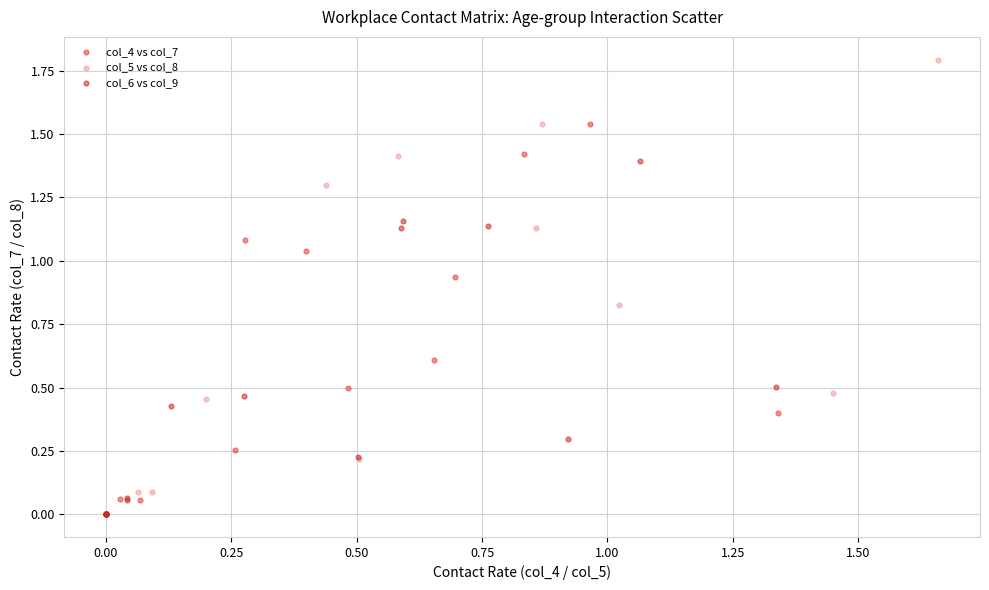

Which series reaches the maximum Y coordinate?

col_5 vs col_8